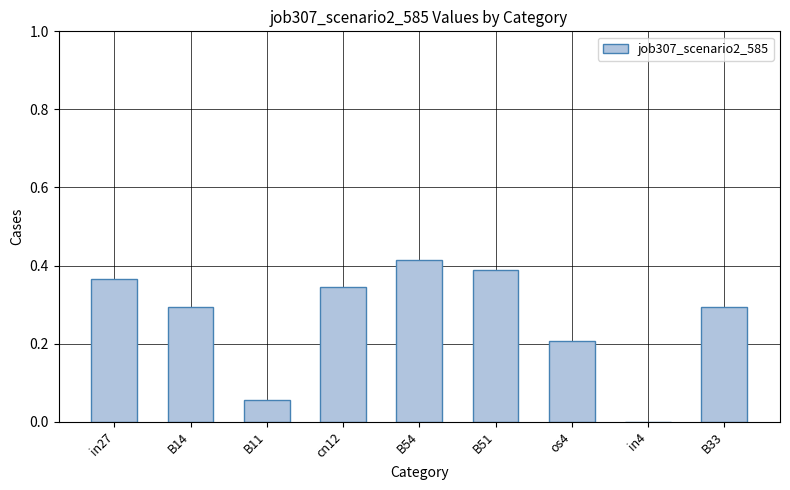

True or false: the data shows 0.1 at B33.

False